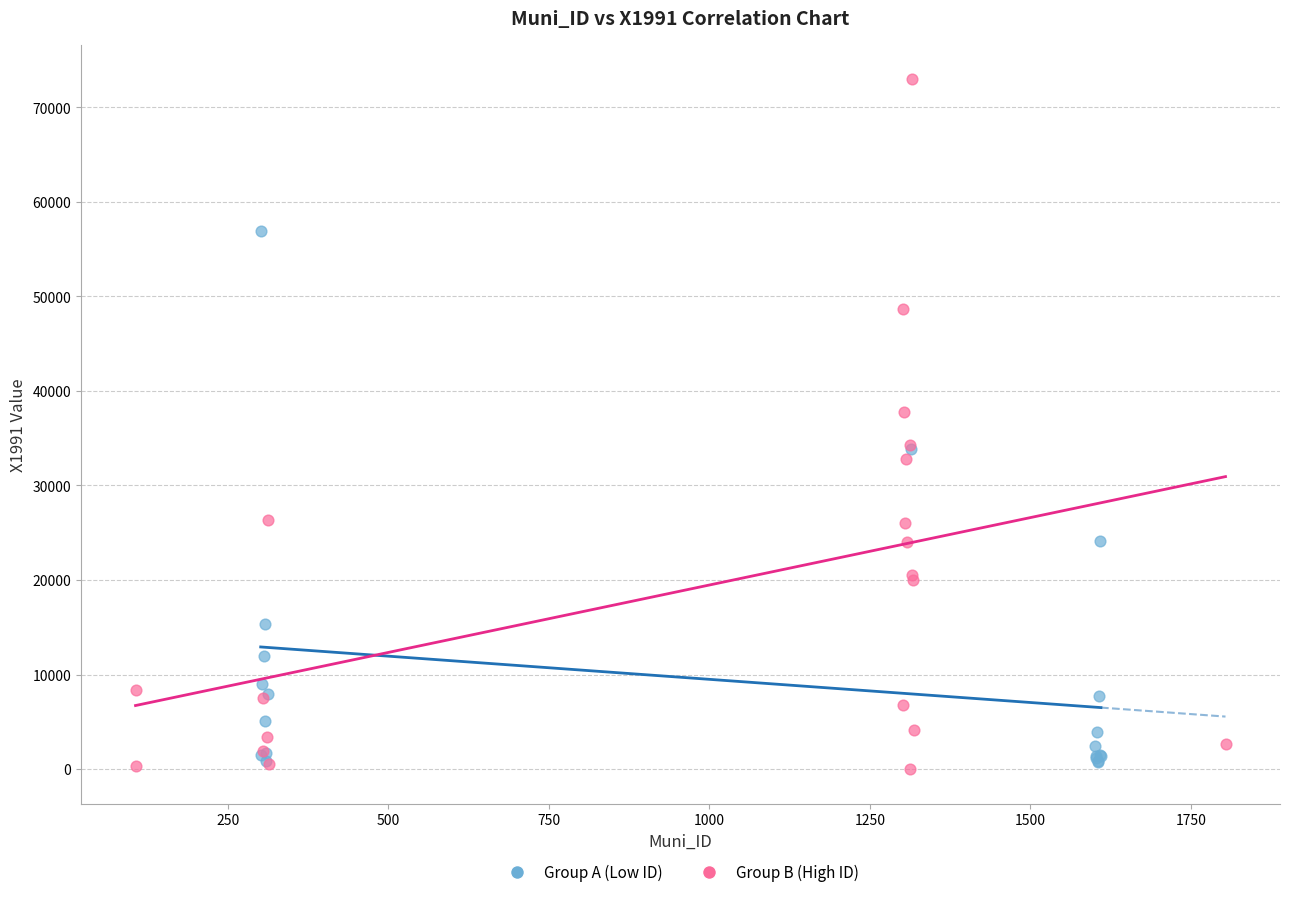

Which series reaches the maximum Y coordinate?

Group B (High ID)